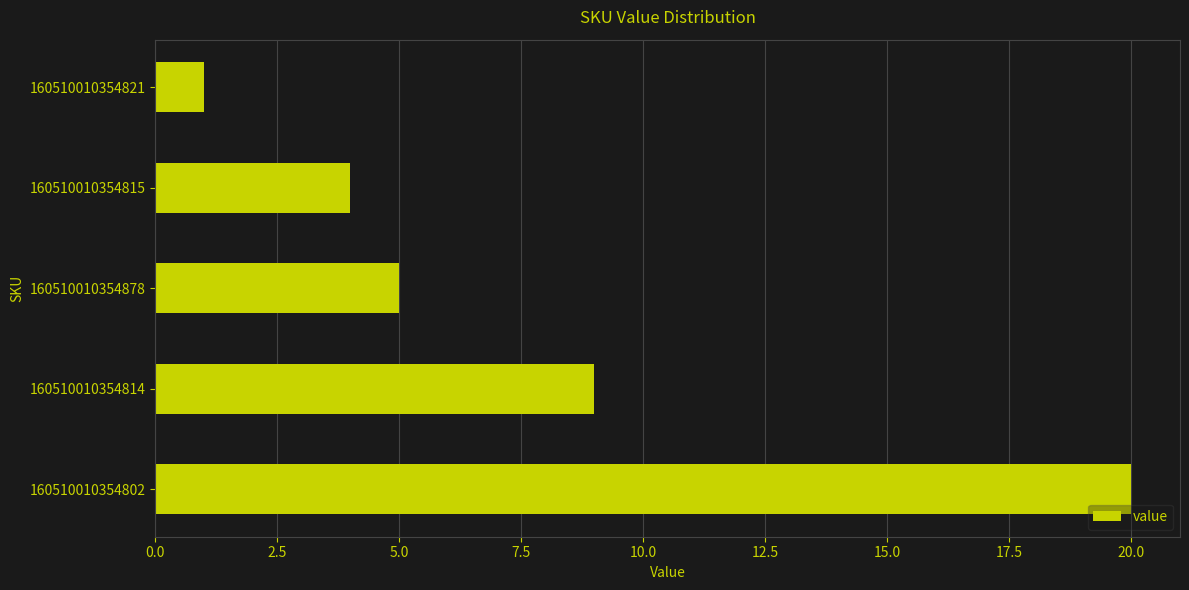

Reading top to bottom, extract all data points from this chart.

1	4	5	9	20